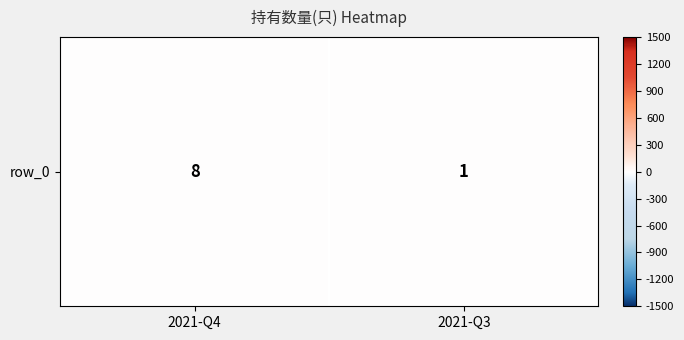

How many data points does each series have?

2